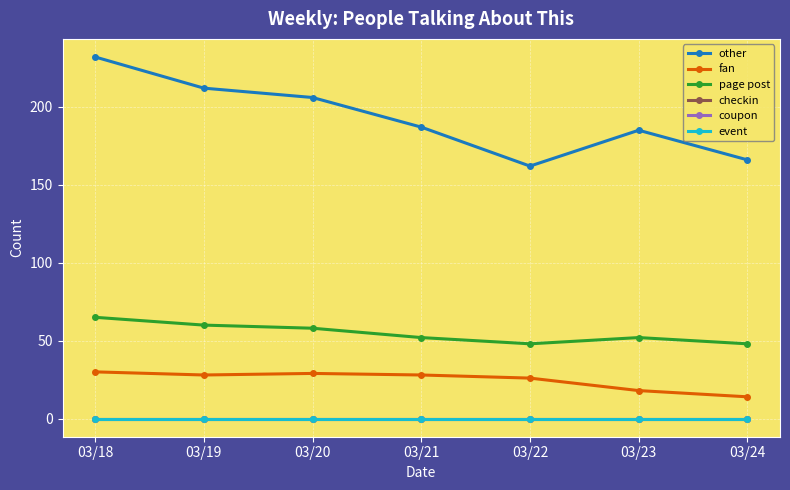

Is this an area chart (filled region under the line)?

No